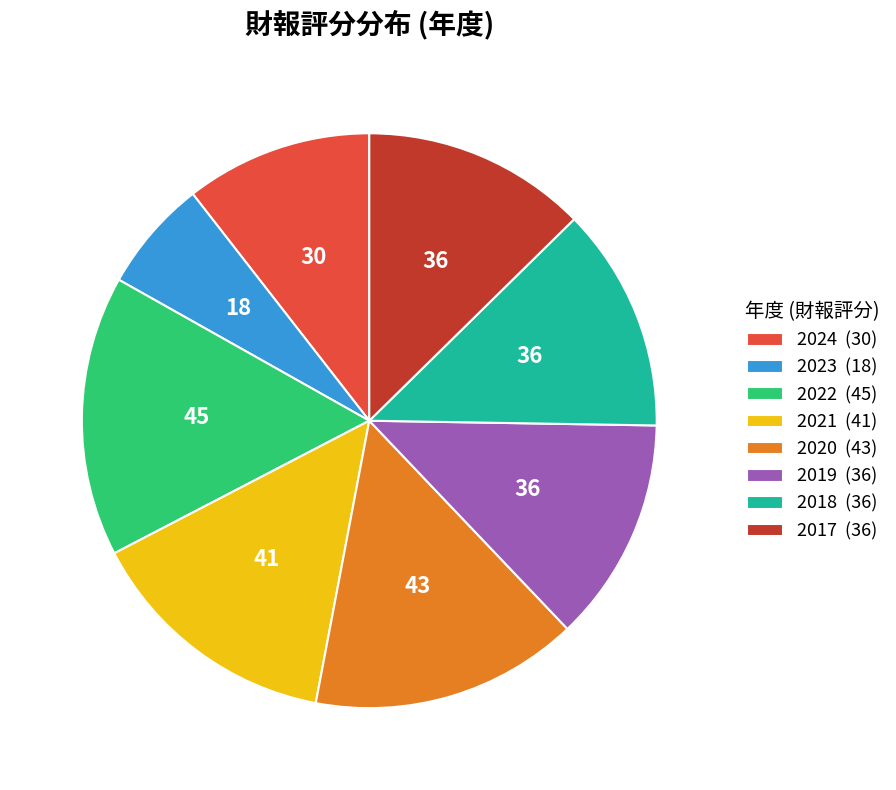

Count the number of slices in the pie.

8